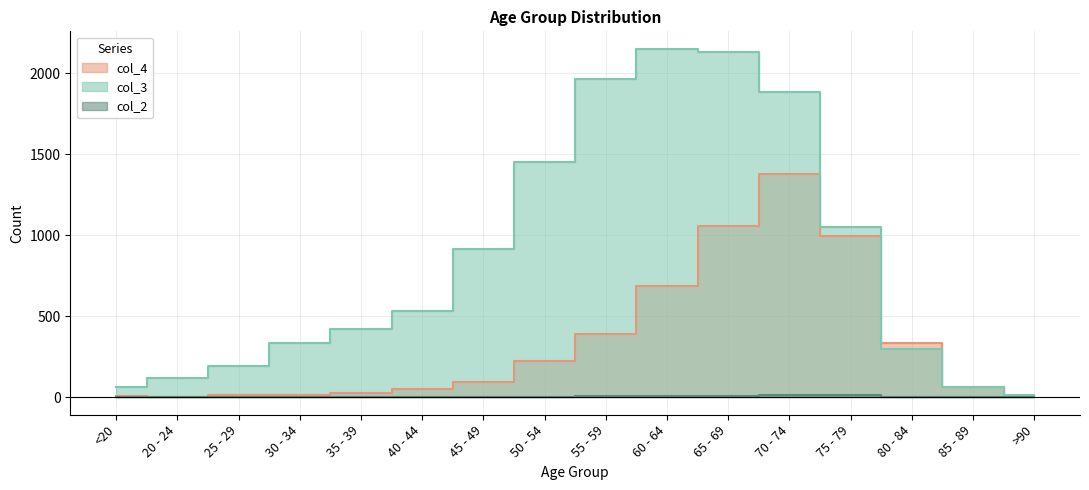

Is the value of col_3 at 55 - 59 greater than the value of col_2 at 20 - 24?

Yes